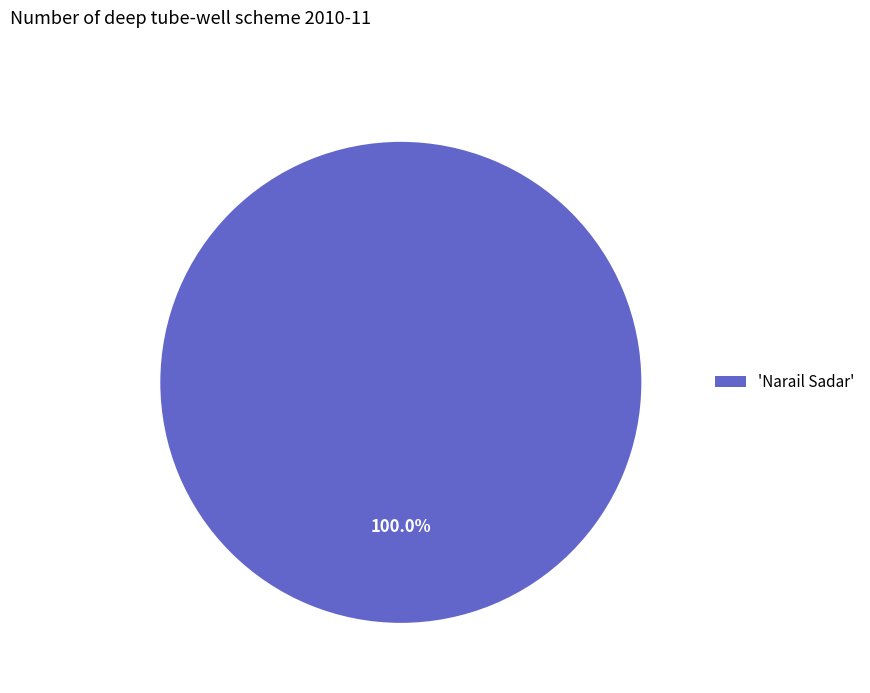

Rank the categories by value from highest to lowest.

'Narail Sadar'